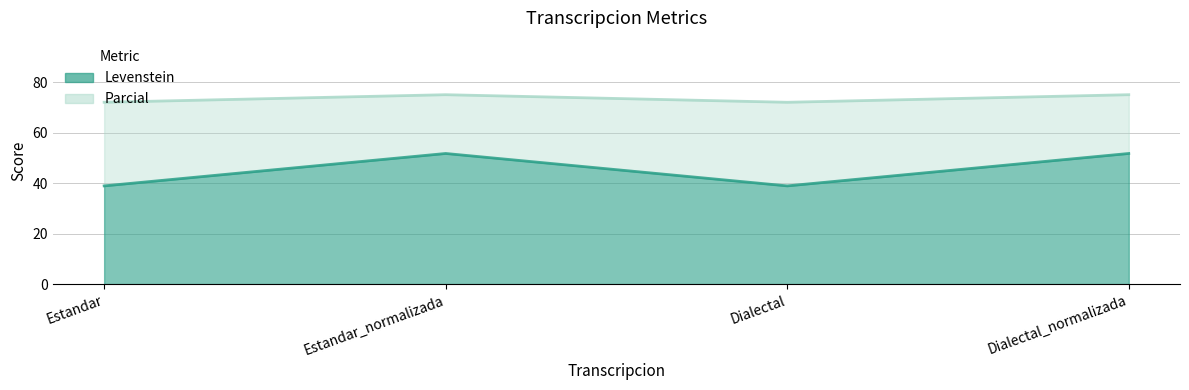

Is it true that Parcial equals 29.8 at Dialectal_normalizada?

False